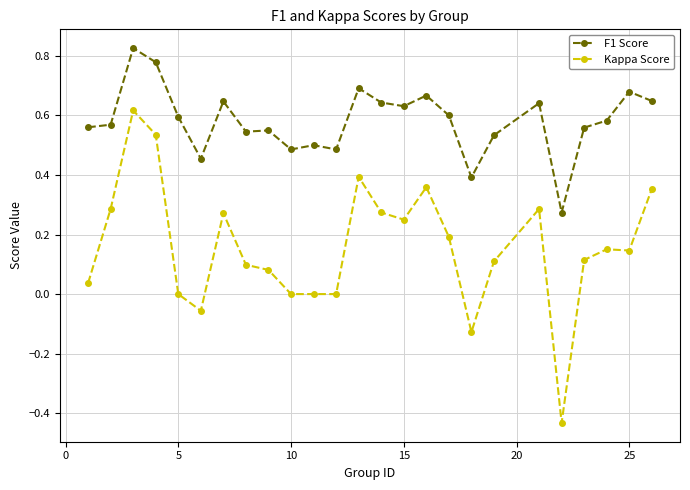

What is the difference between the maximum and minimum values in the Kappa Score series?

1.0